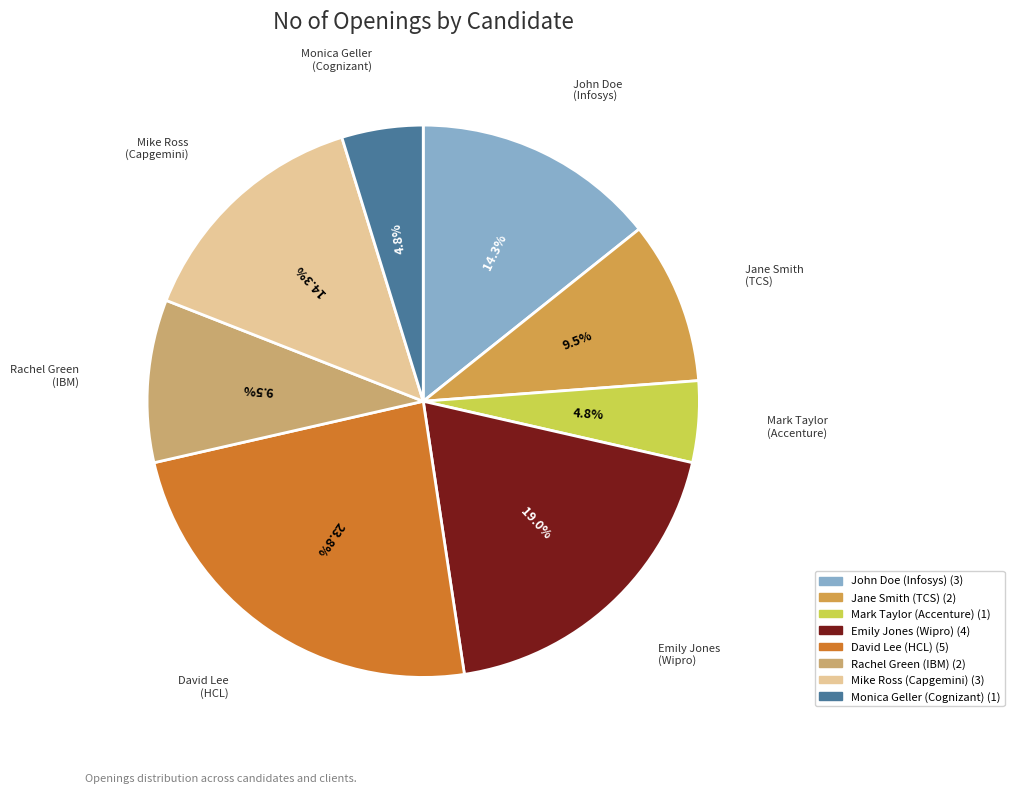

Combined, do Rachel Green (IBM) and Mike Ross (Capgemini) account for over 50%?

No